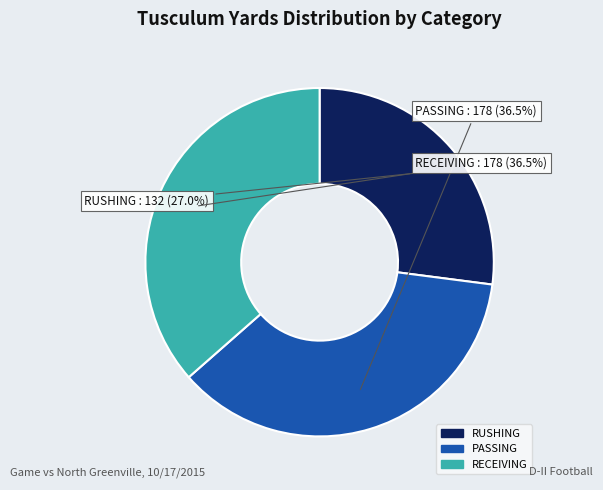

To the nearest percent, what is the combined percentage of PASSING and RECEIVING?

73%